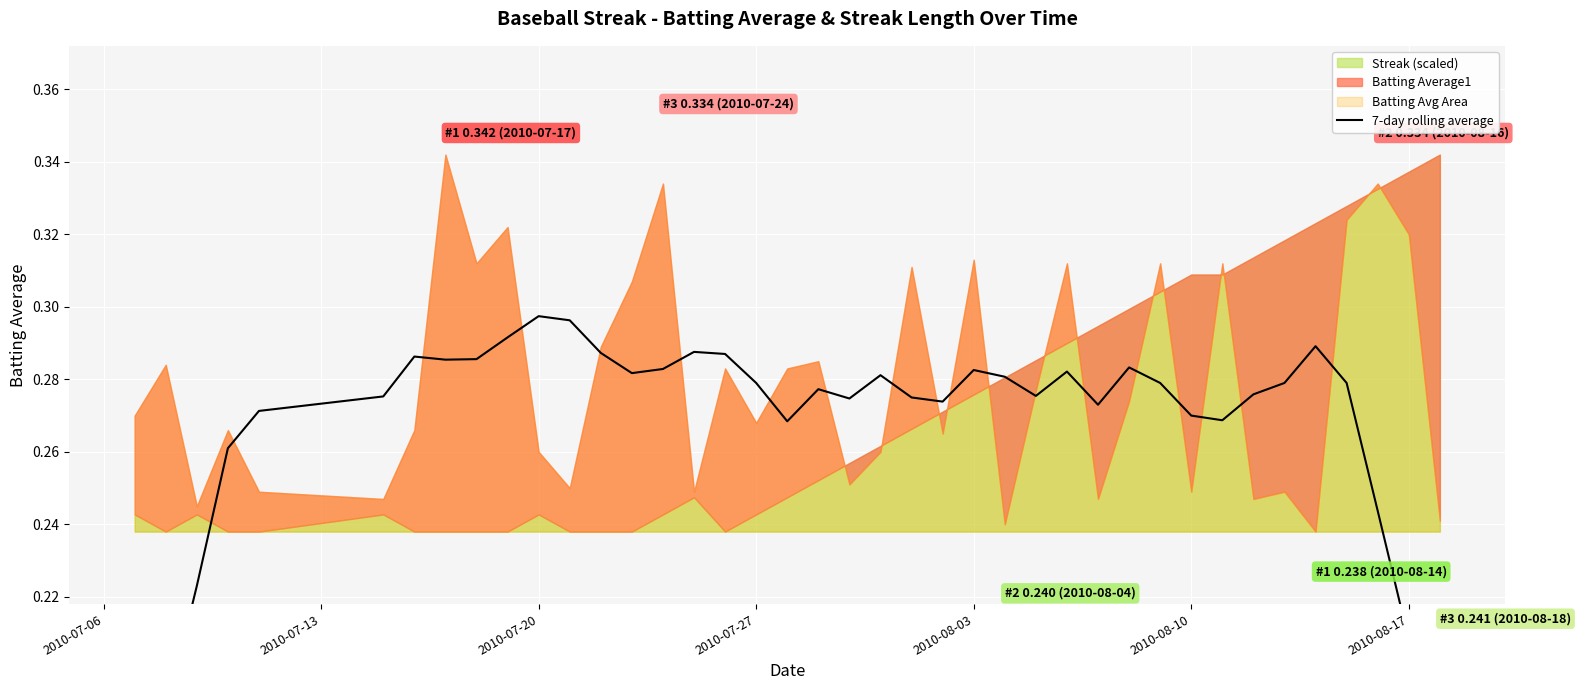

What is the difference between the second highest and second lowest values?

0.1